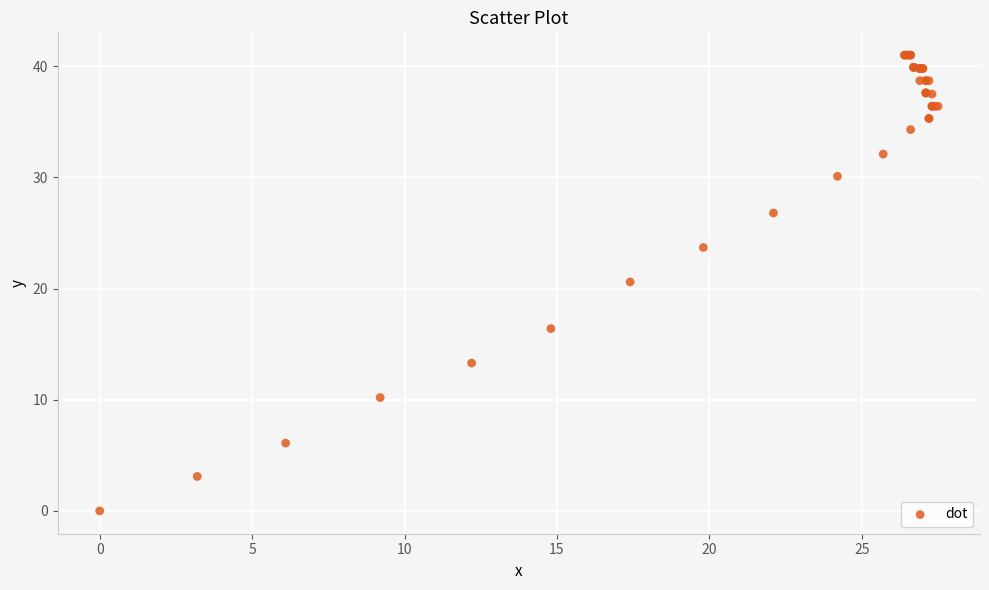

What Y value in the scatter plot is closest to 20?

20.6